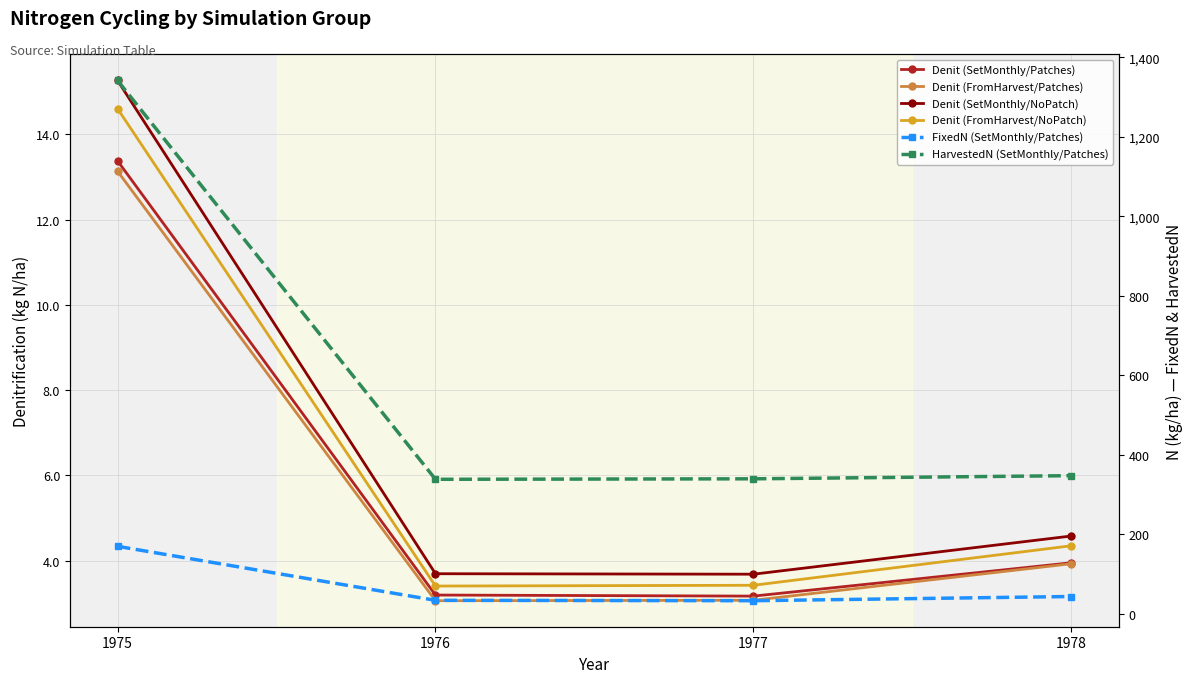

What is the value of the Denit (FromHarvest/NoPatch) point at the 1st from the left?

14.6